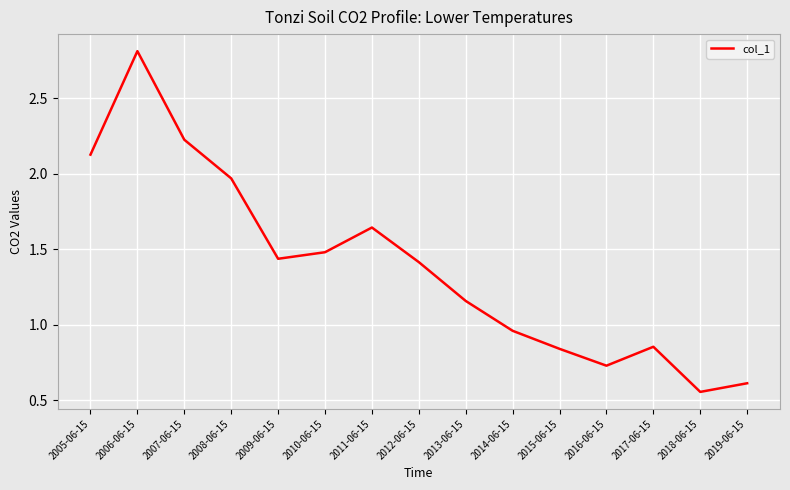

What position from the right is 2011-06-15?

9